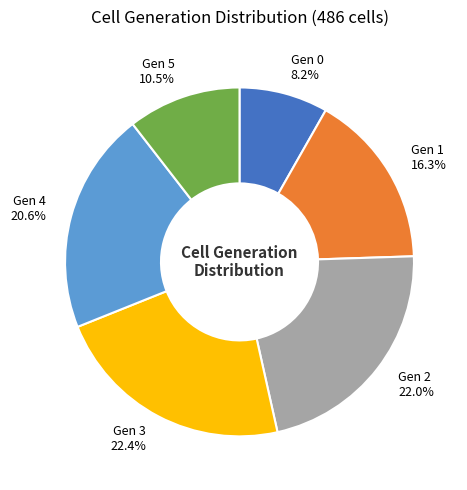

Which category has the smallest portion of the pie?

Gen 0